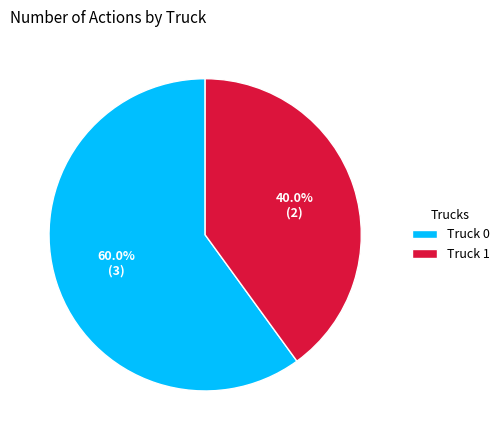

What percentage is the Truck 0 slice, to the nearest percent?

60%